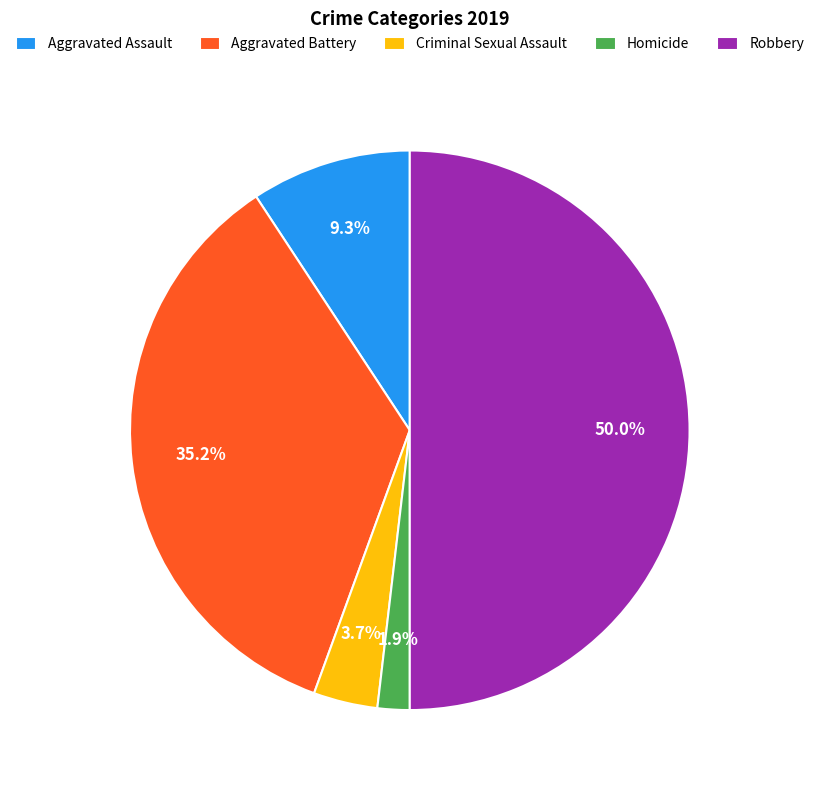

Is it true that Homicide is 10% of the pie?

False